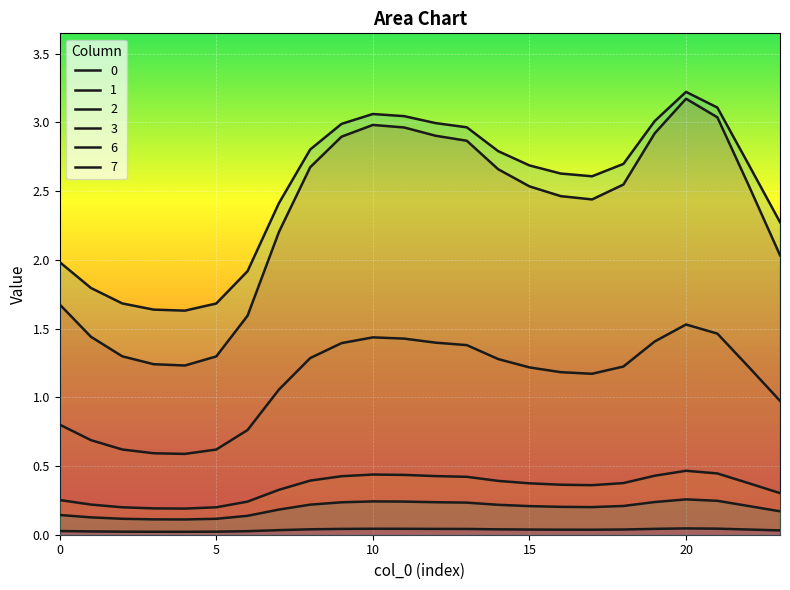

True or false: 2 and 0 cross at least once.

False